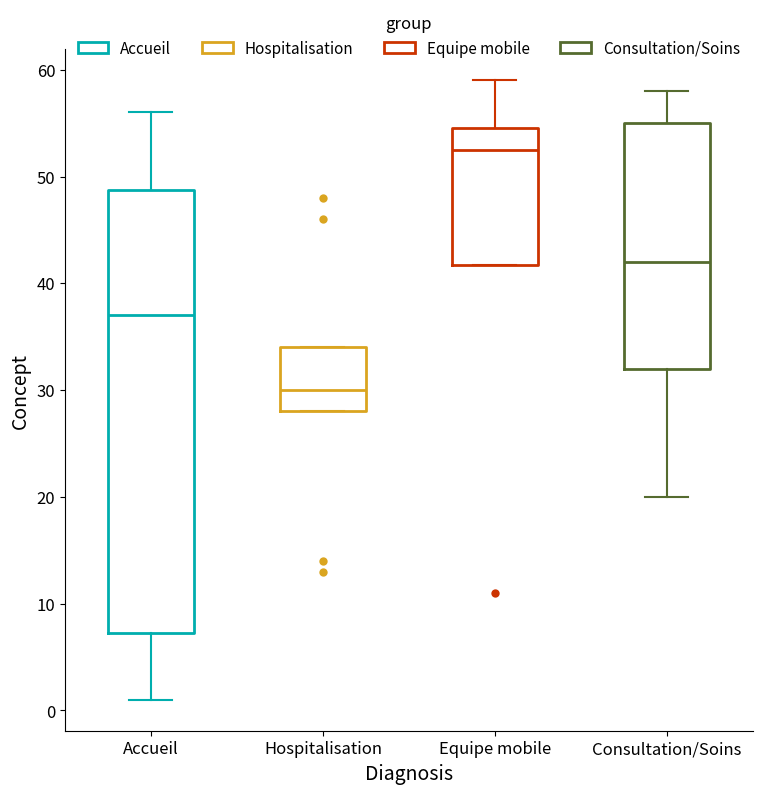

Reading left to right, read every box against the y-axis: the position of its median line, the range the box covers, and the ends of its whiskers. The values are not printed on the chart, so give them approximately, as read against the axis.

Accueil: median 37, box 7 to 49, whiskers 1 to 56
Hospitalisation: median 30, box 28 to 34, whiskers 28 to 34
Equipe mobile: median 53, box 42 to 55, whiskers 42 to 59
Consultation/Soins: median 42, box 32 to 55, whiskers 20 to 58